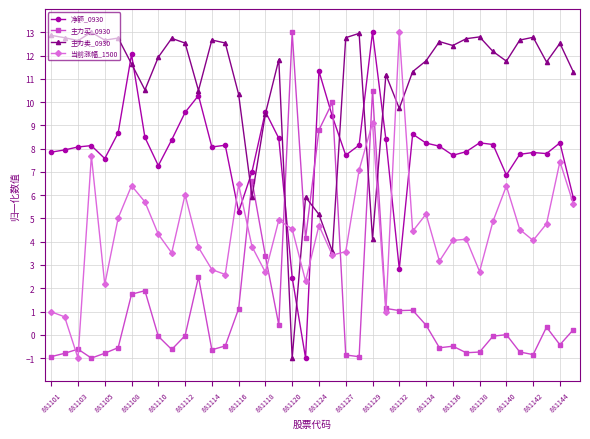

After their last crossing, which series has the higher values: 主力买_0930 or 净额_0930?

净额_0930